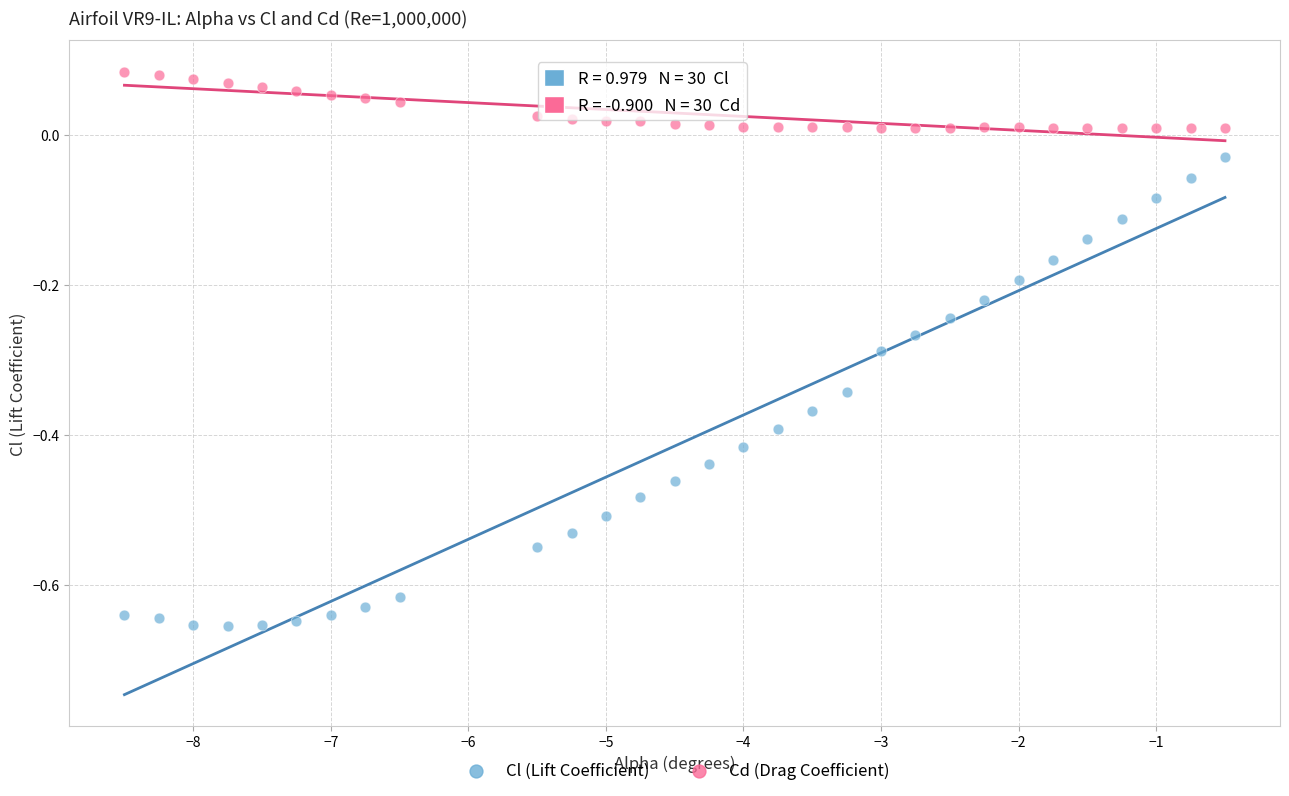

Which series contains the lowest Y value?

Cl (Lift Coefficient)